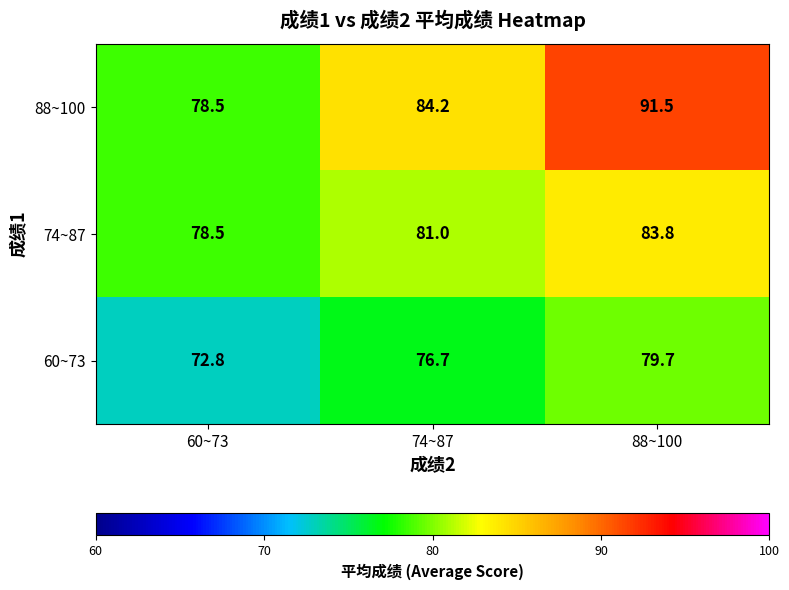

Reading left to right, extract all data points from this chart.

88~100: 60~73=78.5	74~87=84.2	88~100=91.5
74~87: 60~73=78.5	74~87=81.0	88~100=83.8
60~73: 60~73=72.8	74~87=76.7	88~100=79.7